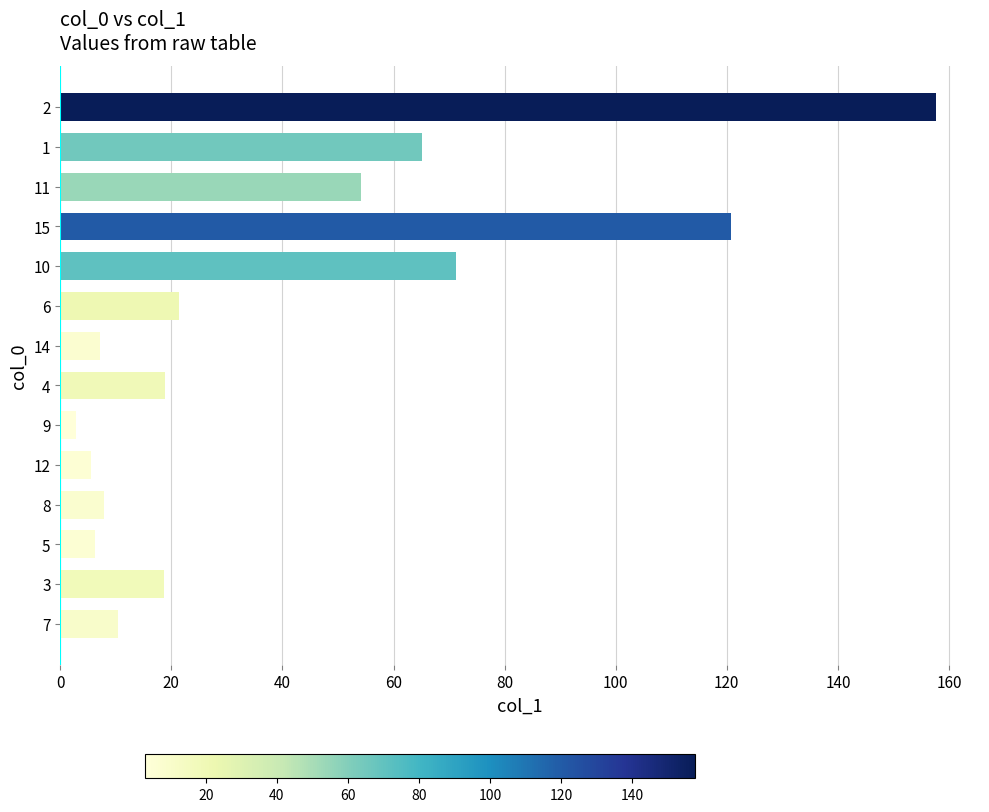

Approximately how many times larger is the value at 12 compared to 10?

0.1